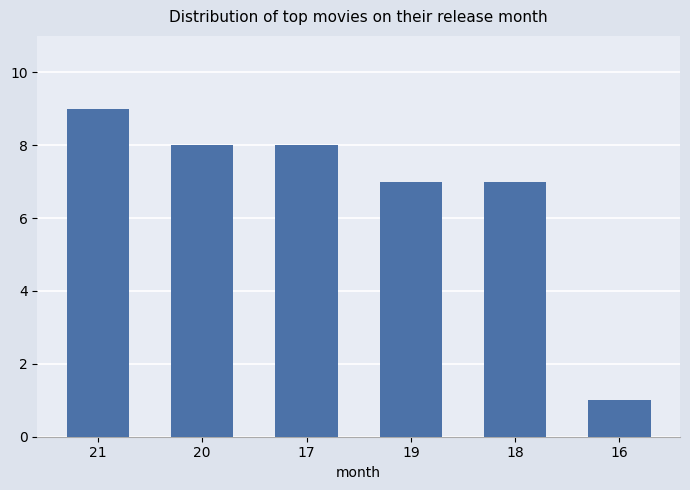

Reading left to right, extract all data points from this chart.

21=9	20=8	17=8	19=7	18=7	16=1